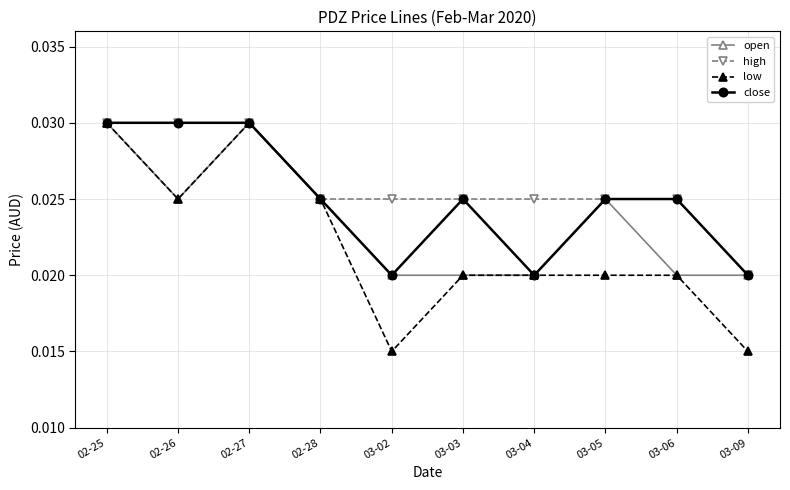

Rank the series by their average value, from highest to lowest.

high, close, open, low